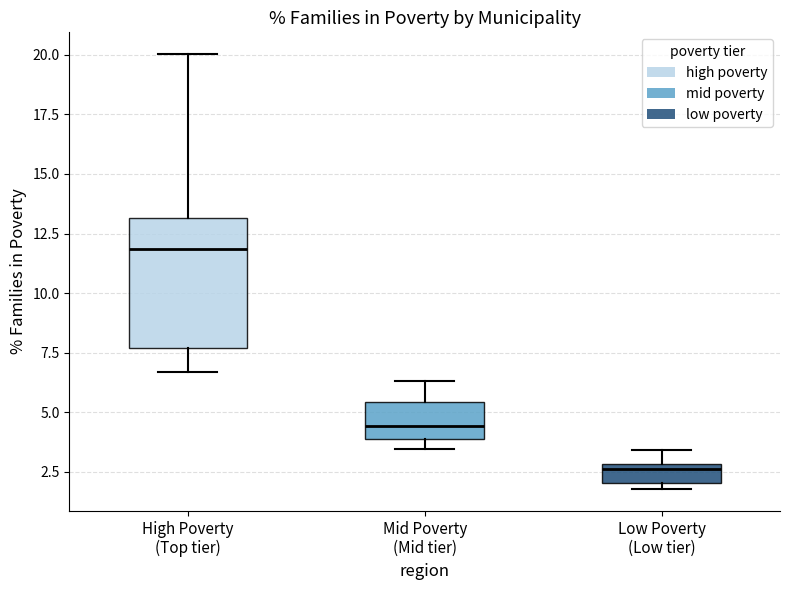

Which box's median line is the highest?

High Poverty (Top tier)